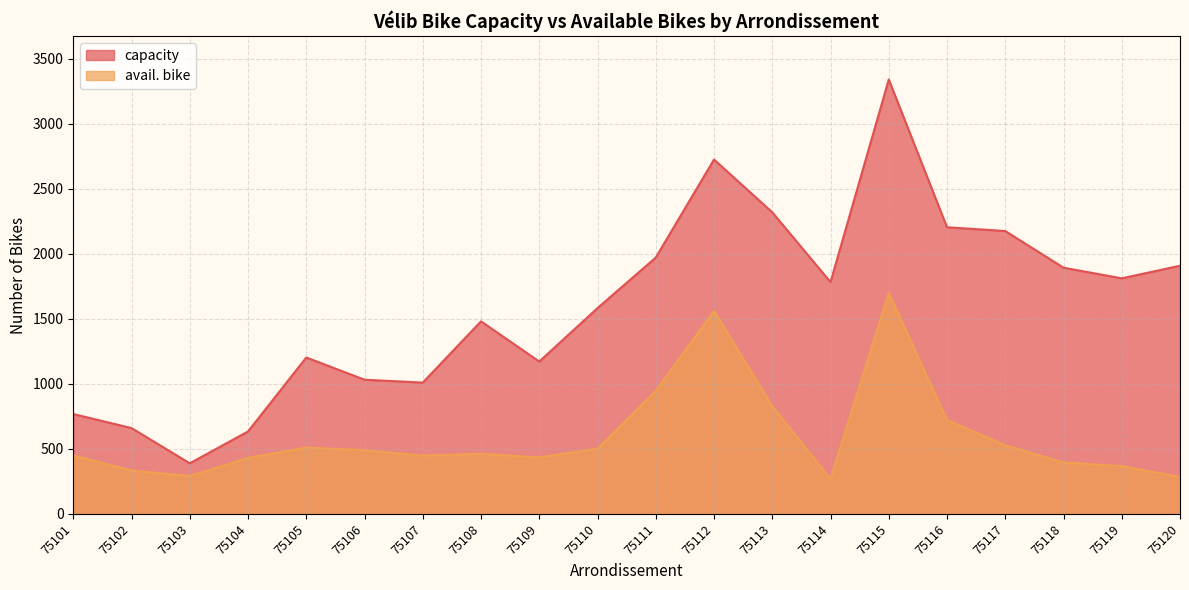

True or false: avail. bike and capacity cross at least once.

False